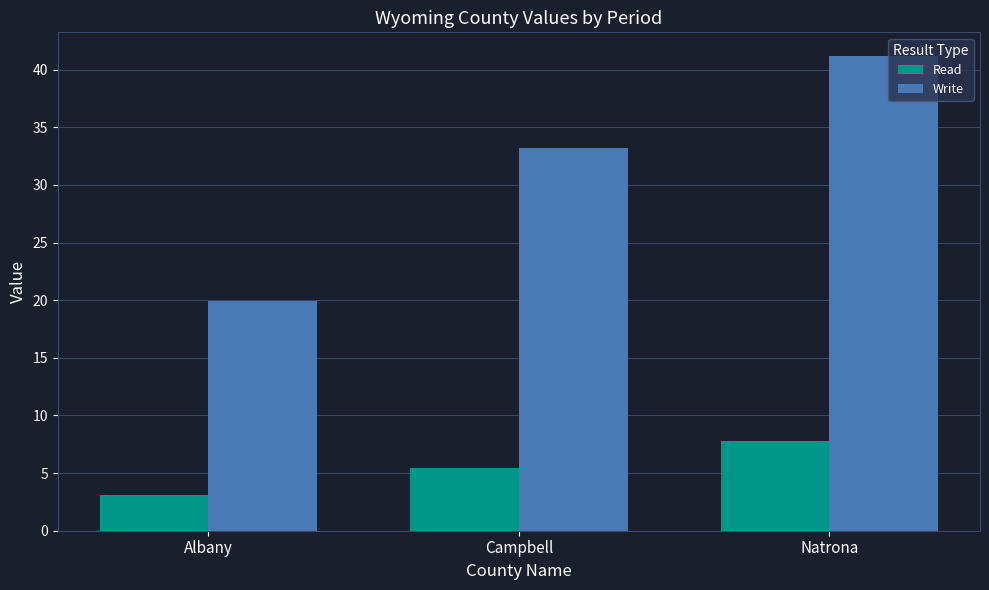

The Write series shows 20.6 at Natrona. True or false?

False